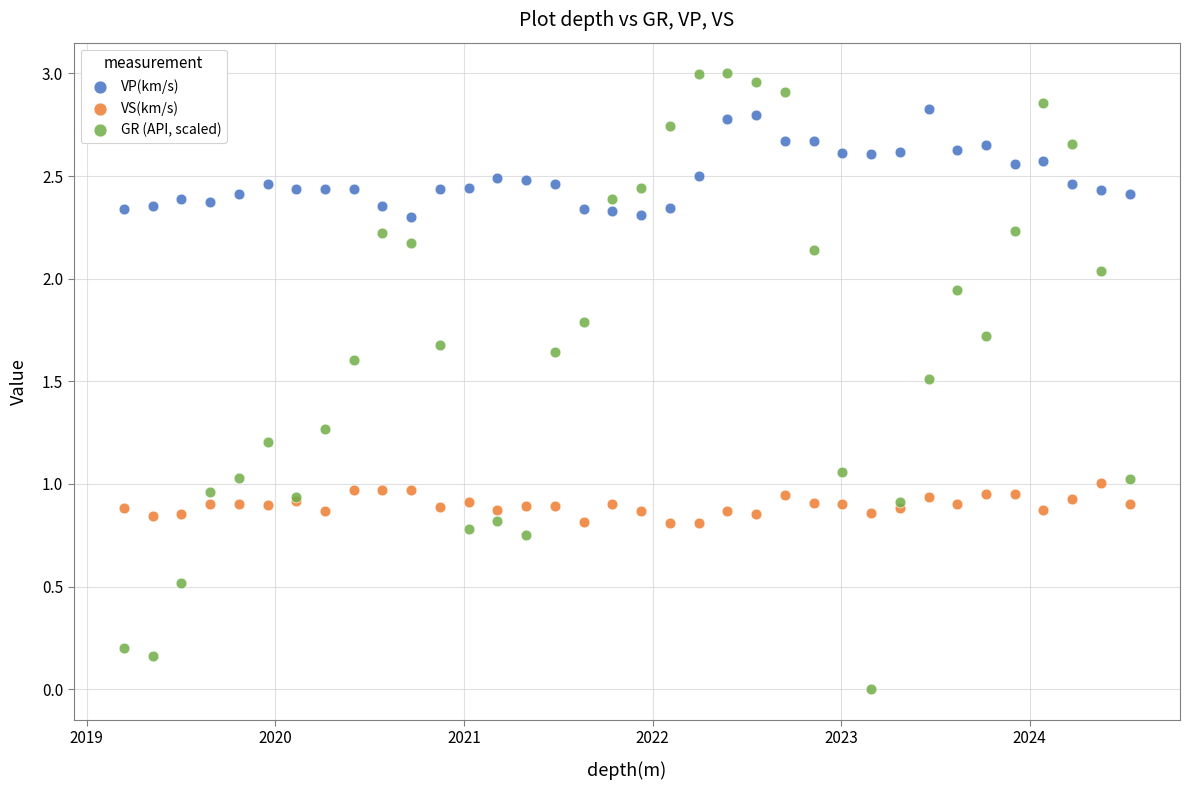

Which series reaches the maximum Y coordinate?

GR (API, scaled)